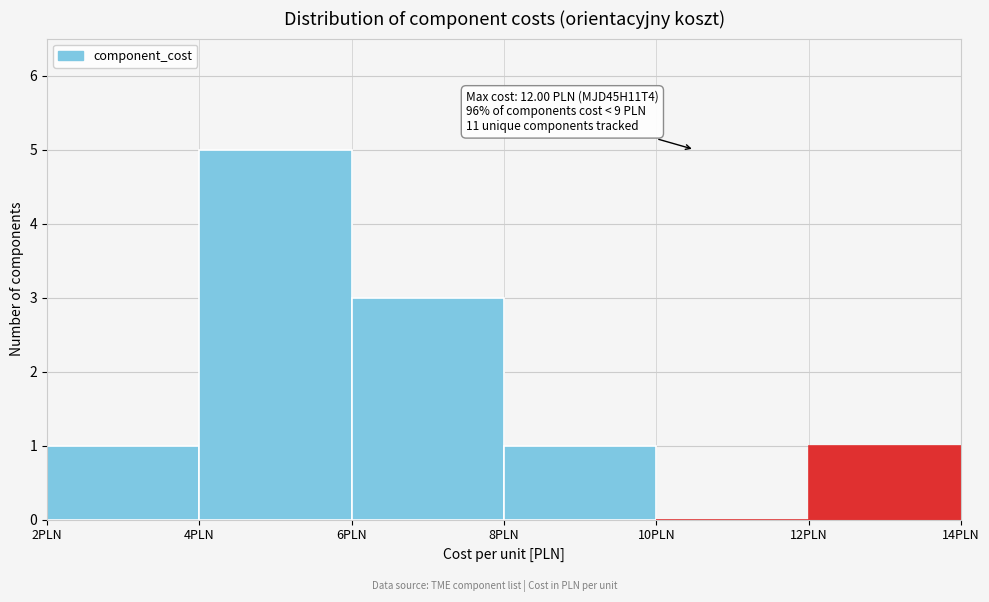

Over which range of the x-axis is the bar tallest?

4 to 6